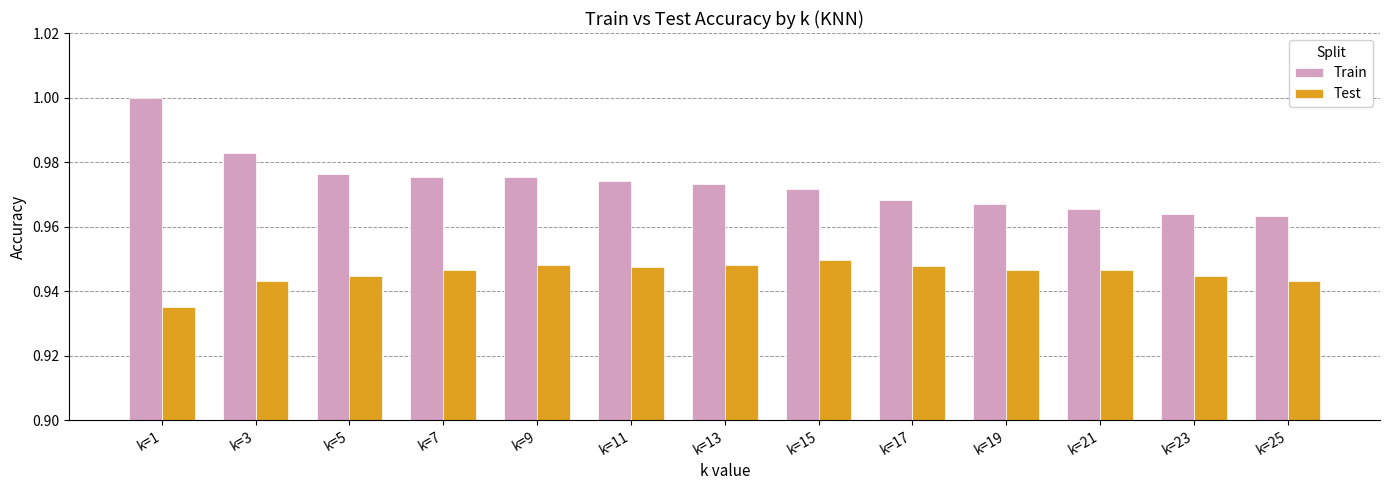

At which category does the chart reach its peak across all series?

k=1